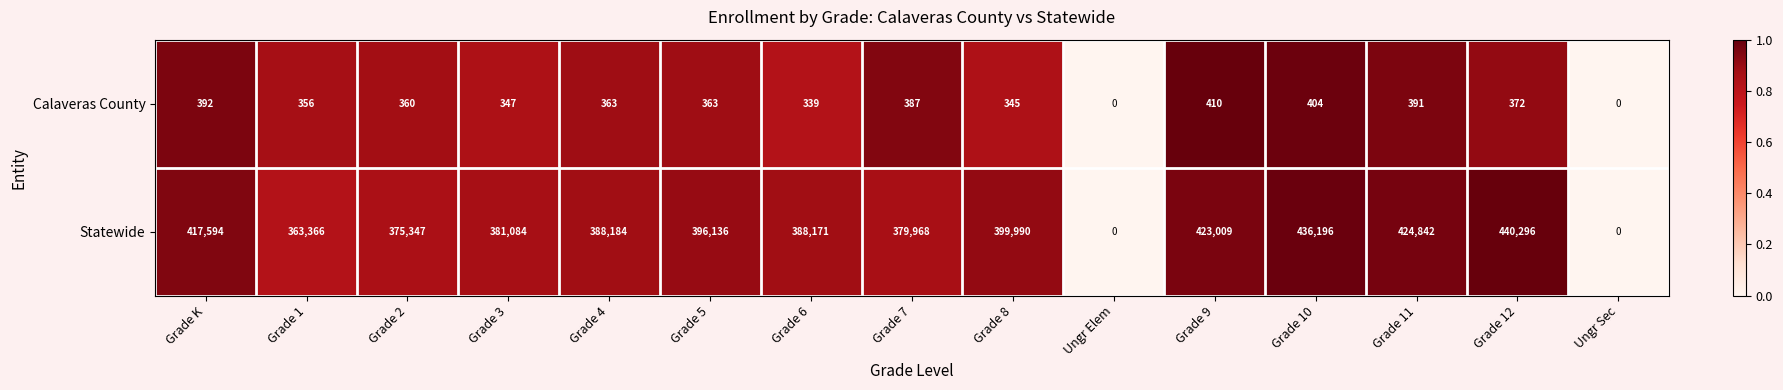

Read the Calaveras County value at Grade 3.

347